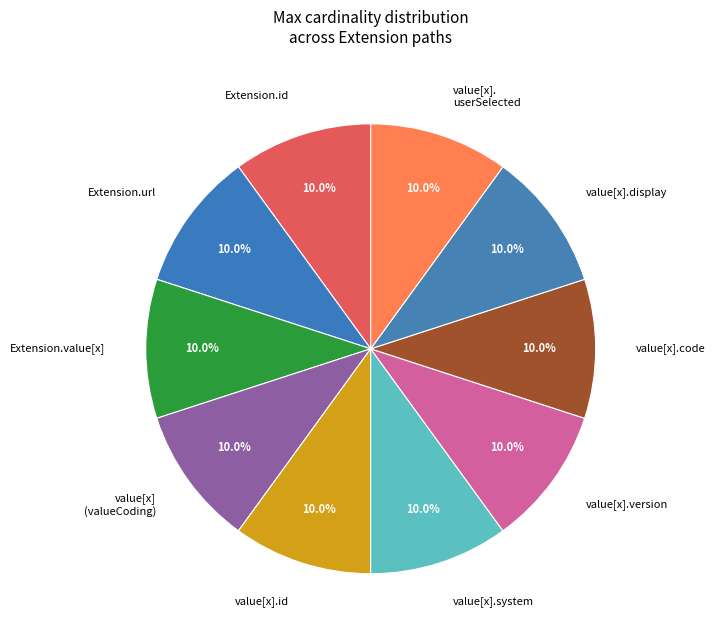

To the nearest percent, what is the average slice percentage?

10%